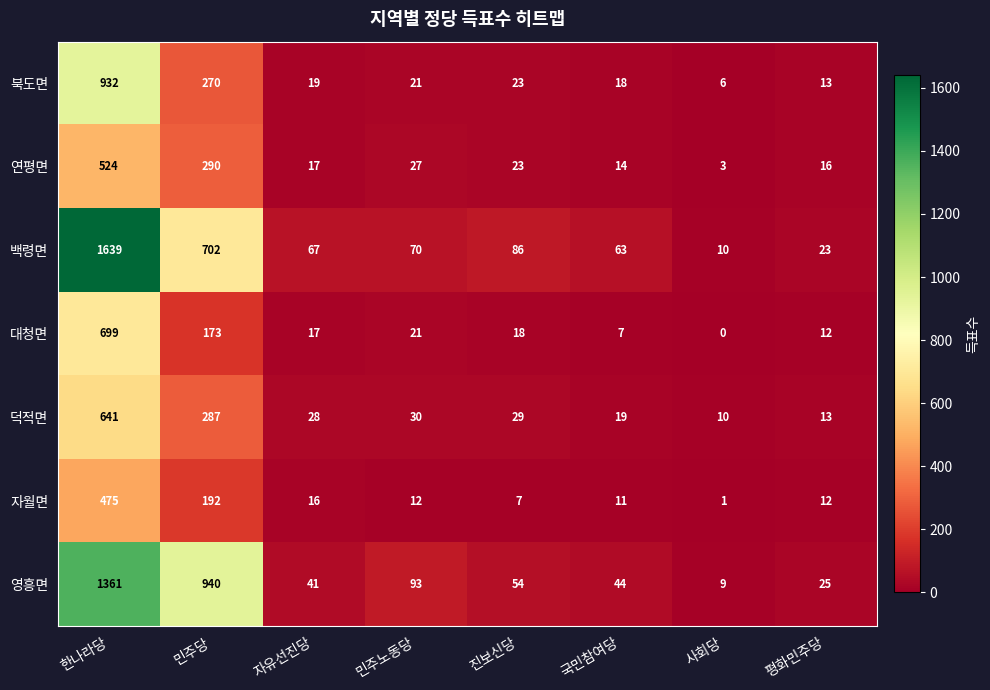

At which category is the sum across all series the highest?

한나라당